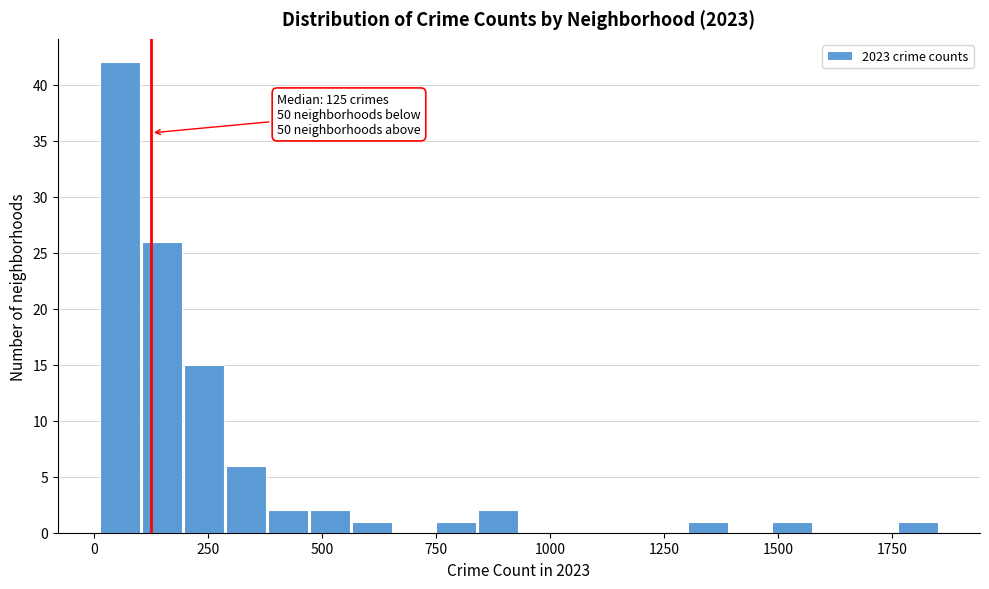

Read against the x-axis, roughly where is the centre of the tallest bar?

50